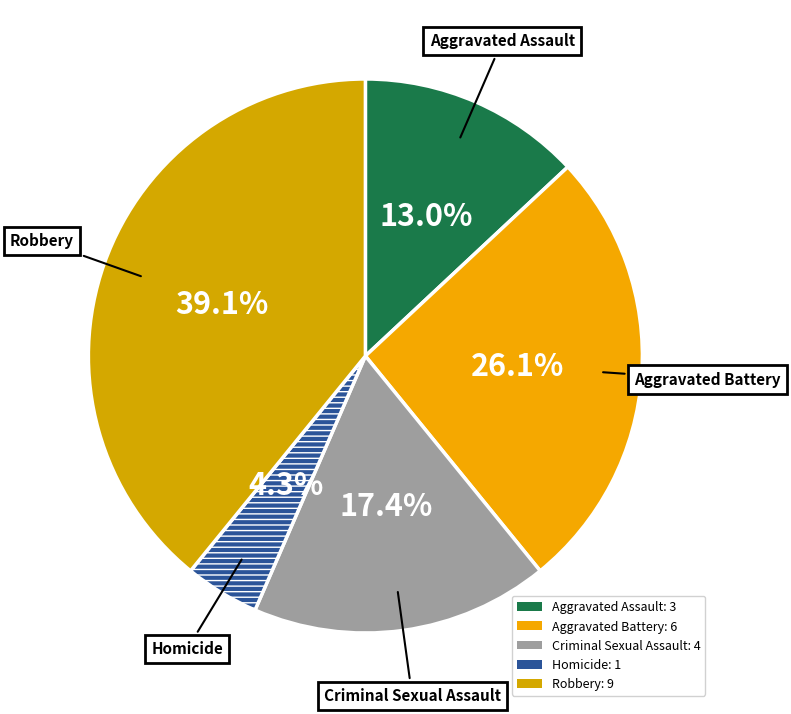

What percentage is the Robbery slice, to the nearest percent?

39%